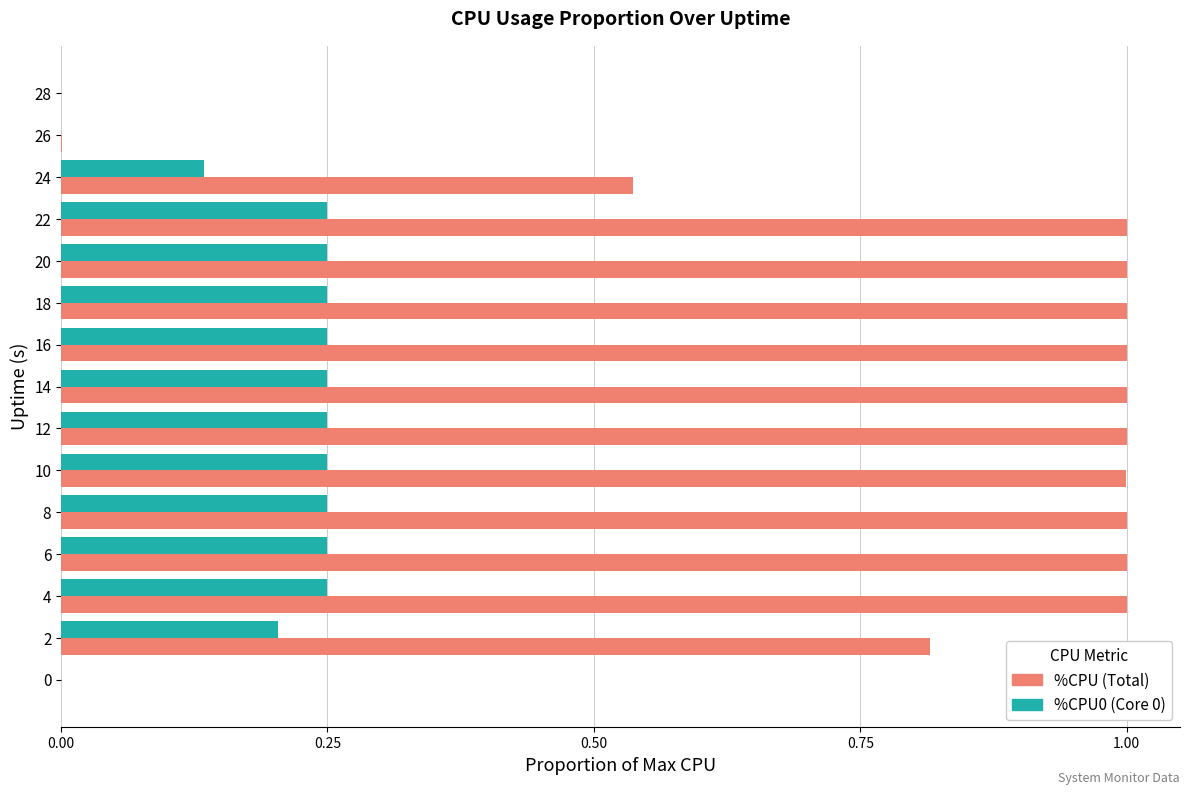

What is the maximum value shown in the chart?

1.0